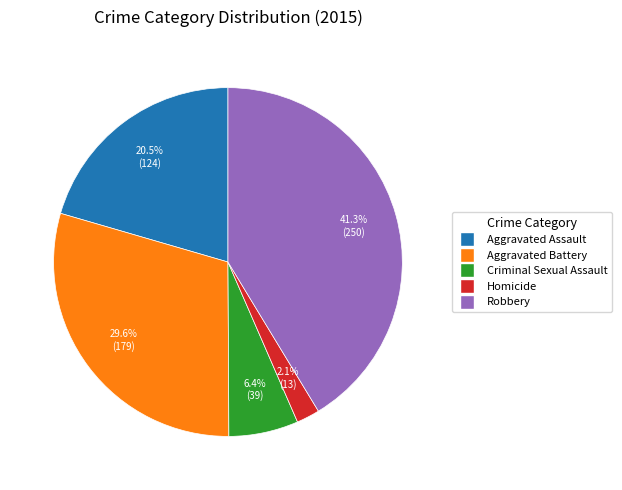

What percentage is the Homicide slice, to the nearest percent?

2%